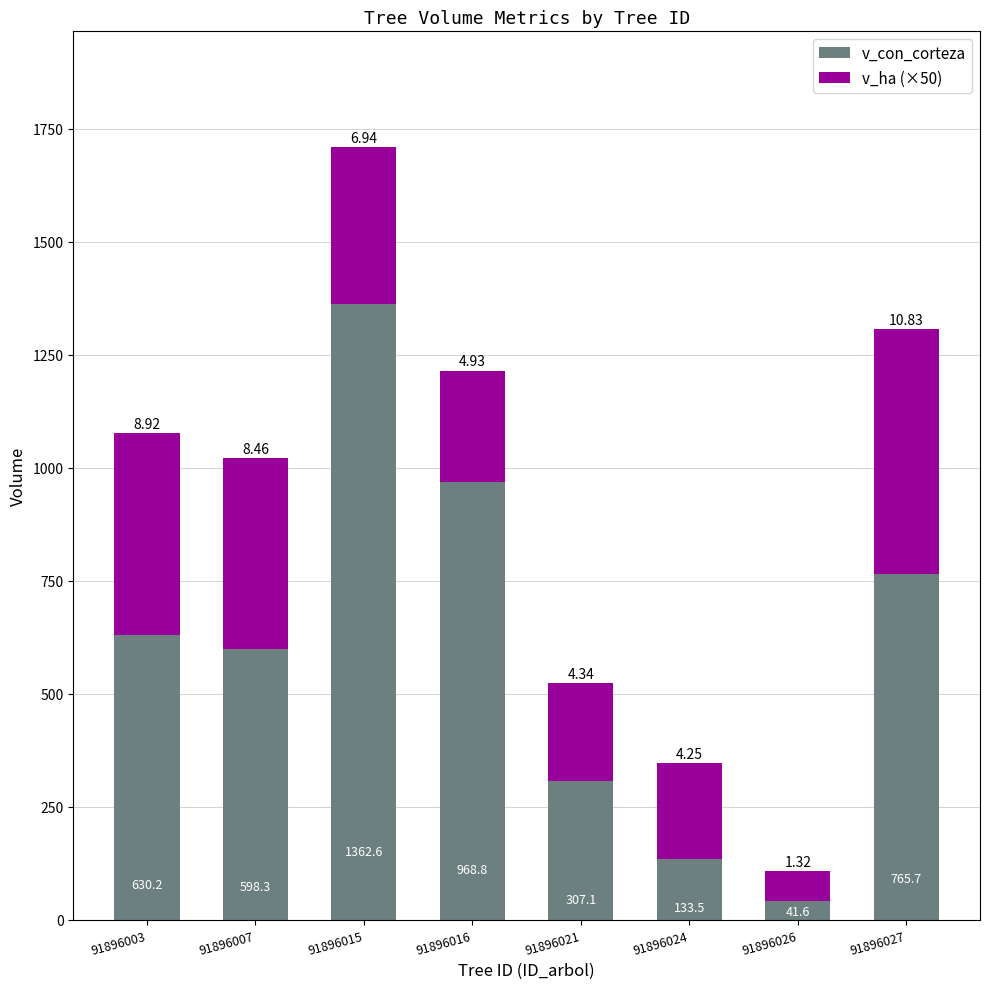

At which category is the sum across all series the highest?

91896015